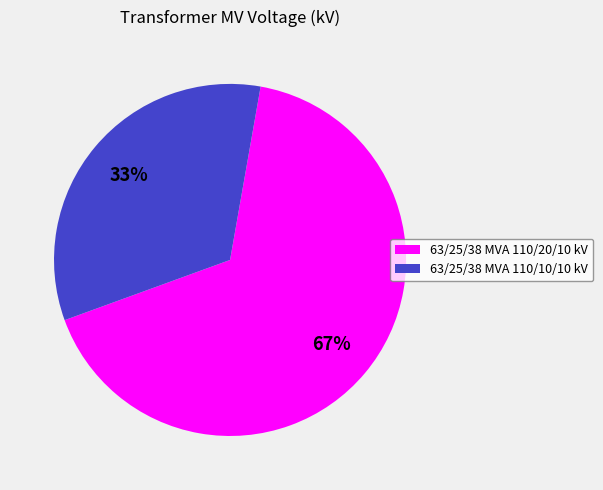

How many segments does this pie chart have?

2